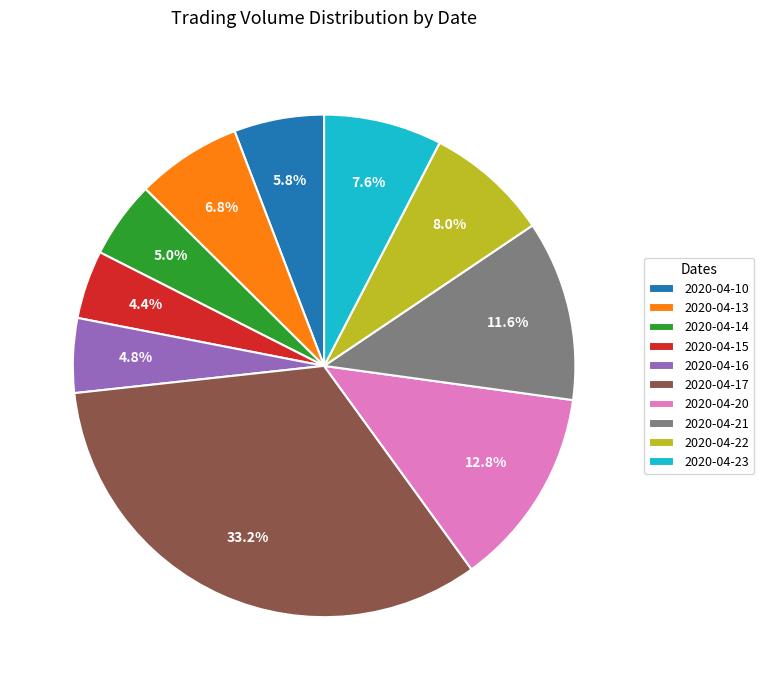

Do 2020-04-15 and 2020-04-20 together represent more than half of the pie?

No